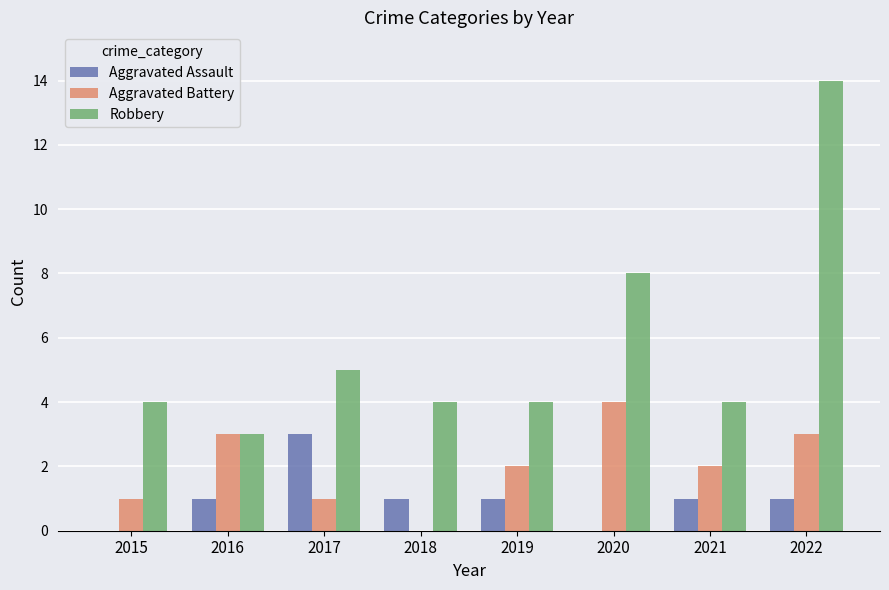

The value of Robbery at 2022 is 14. True or false?

True